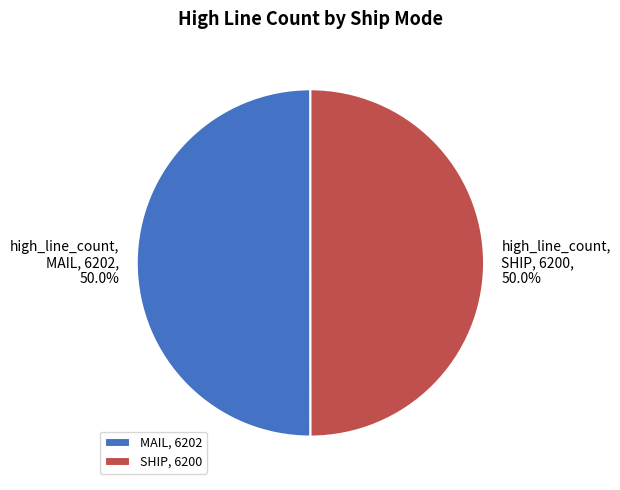

Combined, what portion of the pie is MAIL, 6202 and SHIP, 6200?

100.0%